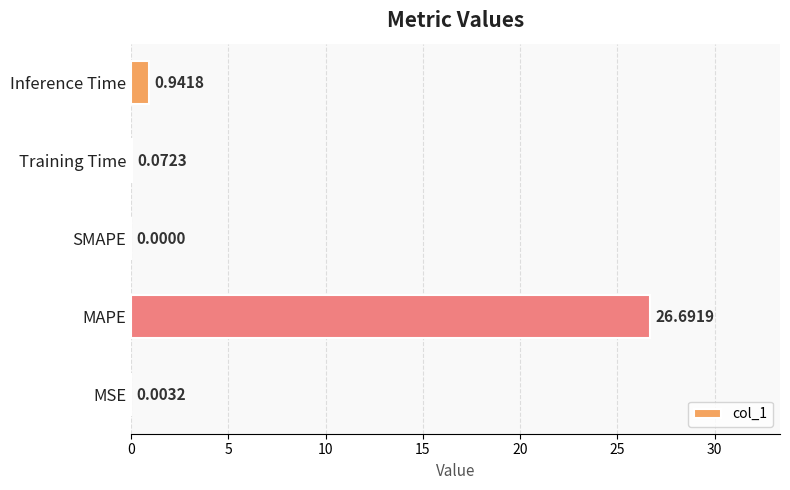

At which label is the value closest to 13?

Inference Time